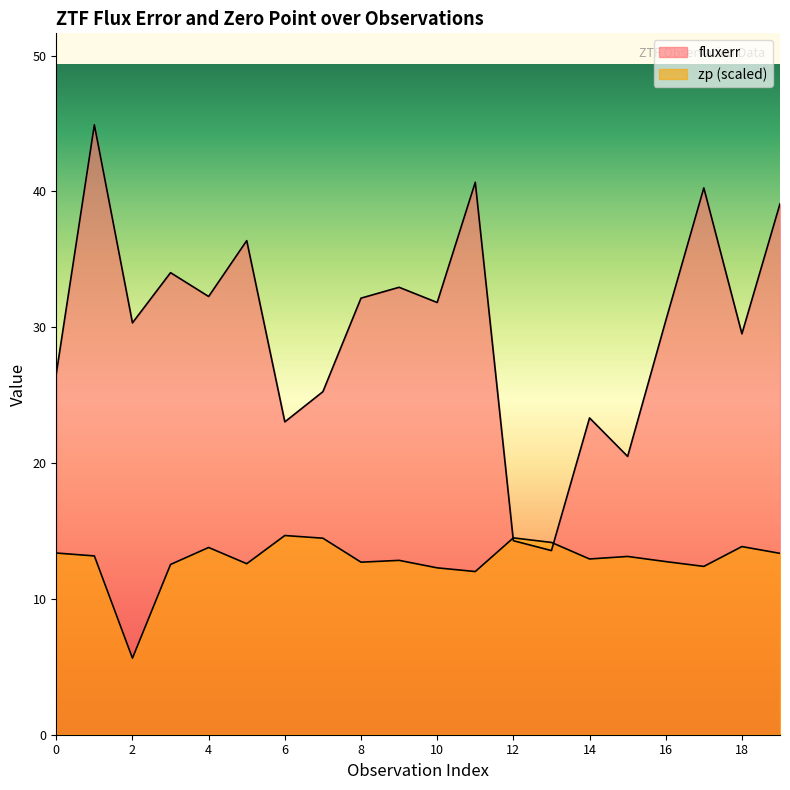

Which category has the highest value across all series?

1